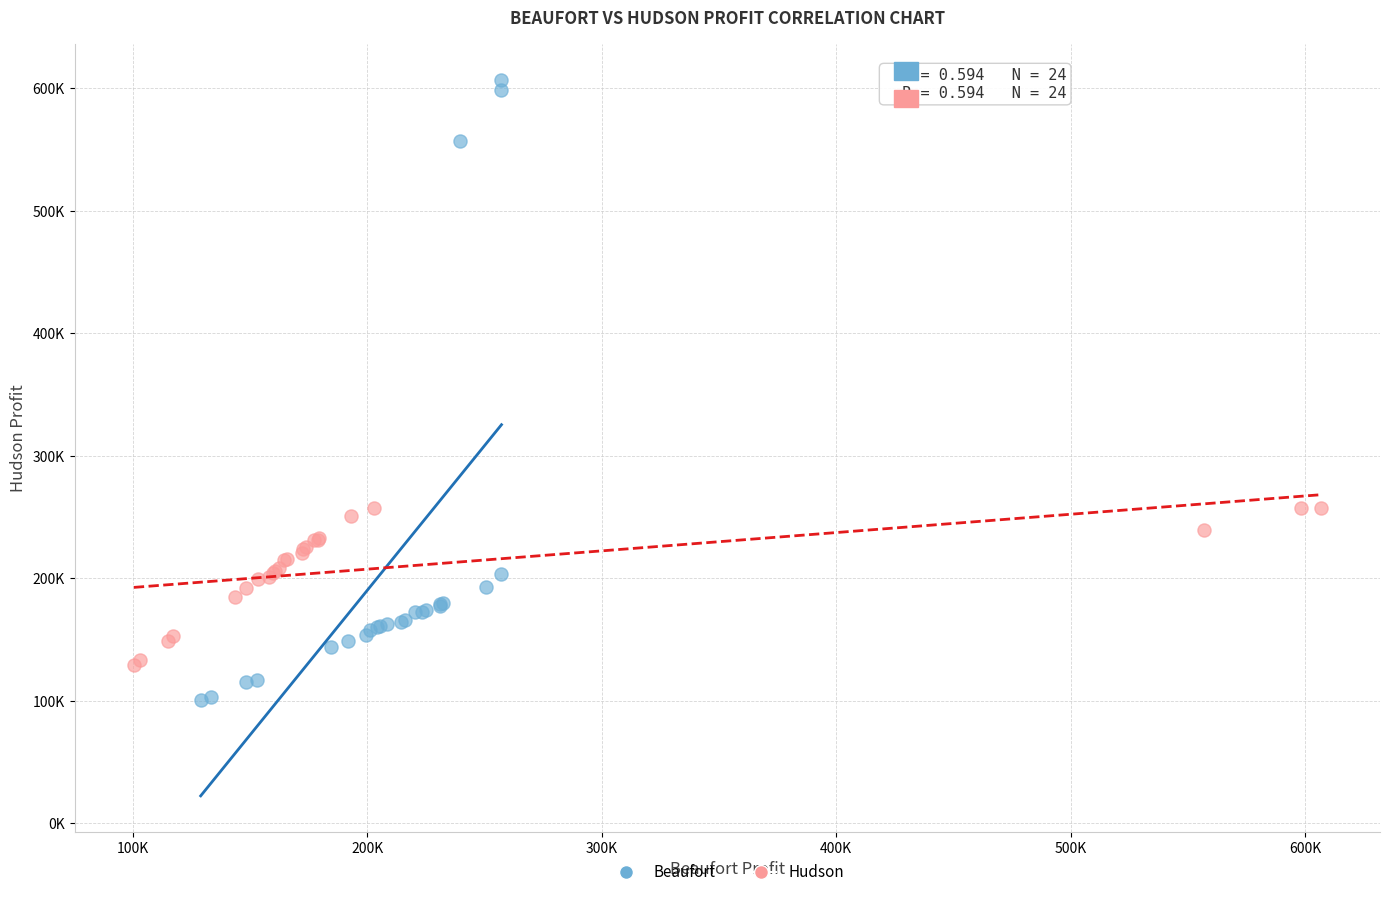

What are all the series names shown in the legend?

Beaufort, Hudson